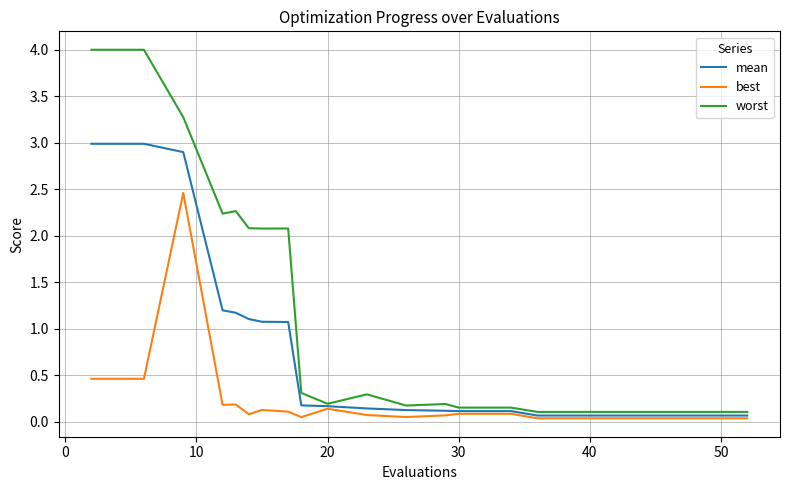

At how many categories does at least one series exceed 3?

3